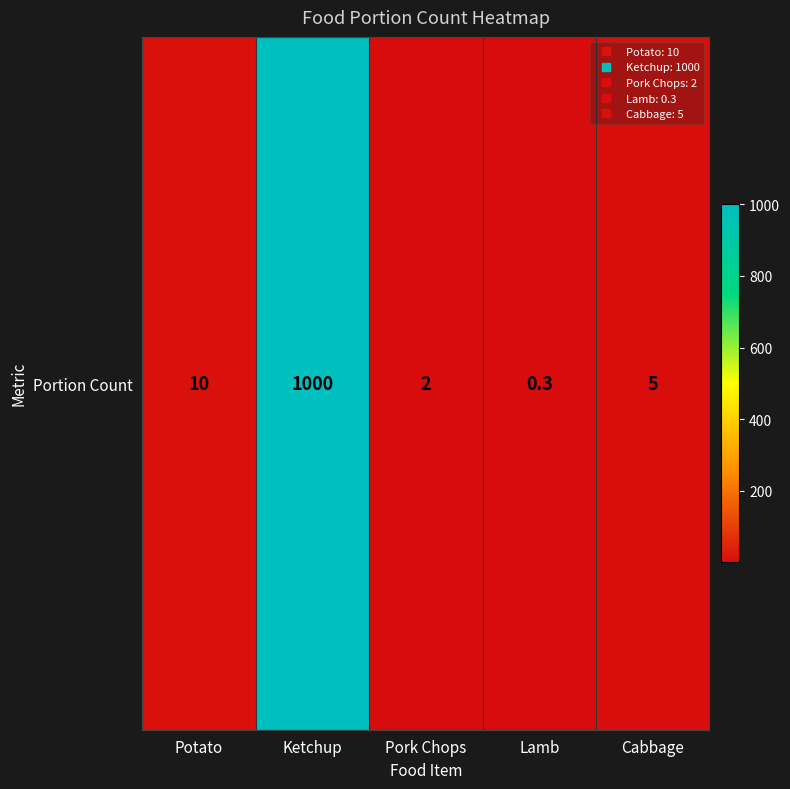

List the labels in order of value, smallest first.

Lamb, Pork Chops, Cabbage, Potato, Ketchup